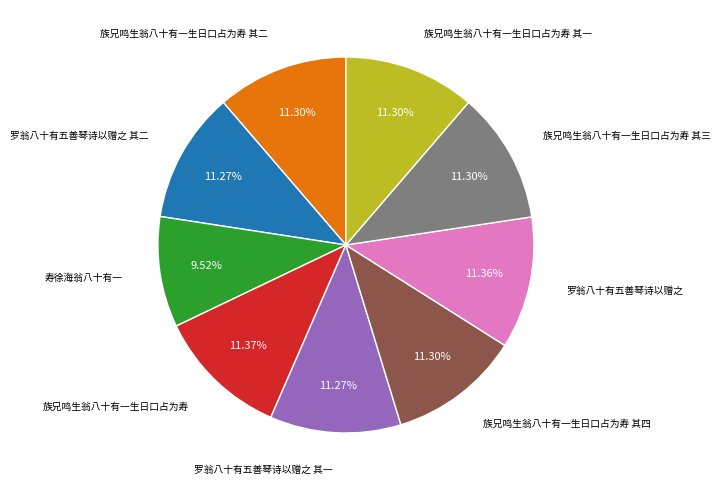

Does any single category account for the majority?

No